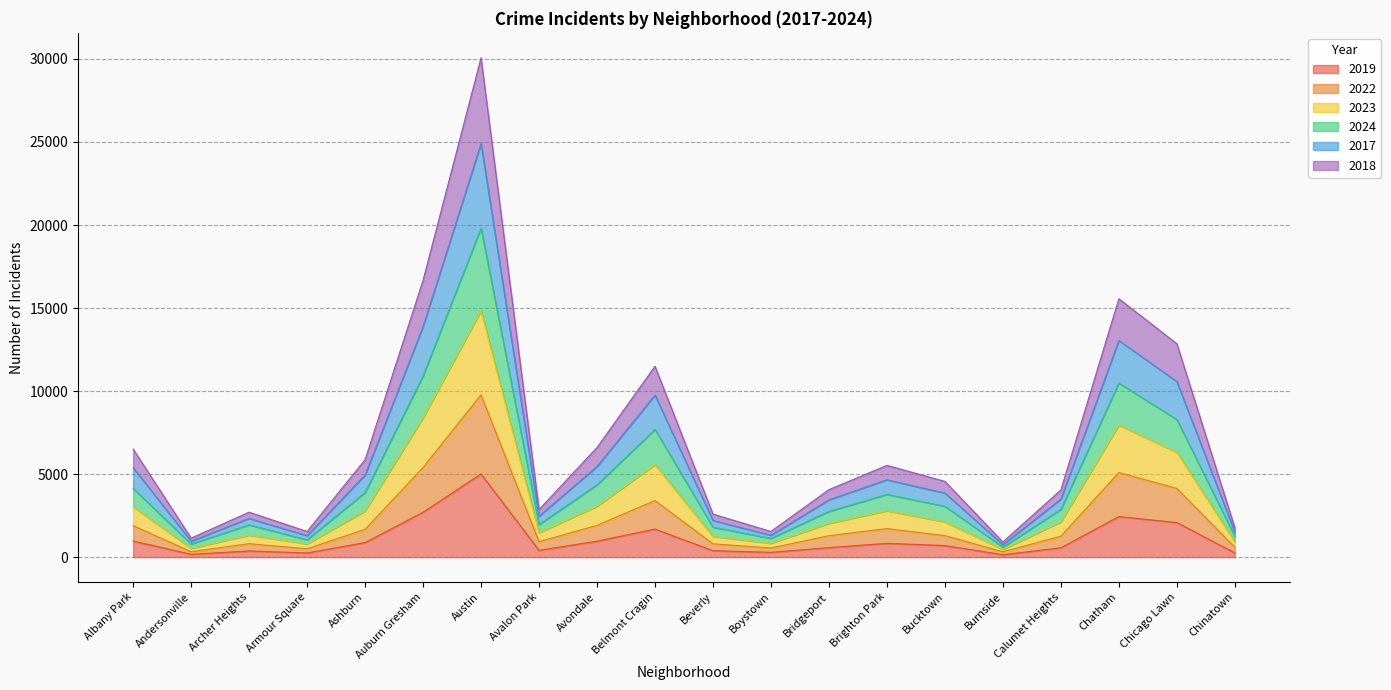

The value of 2022 at Chinatown is 591. True or false?

True